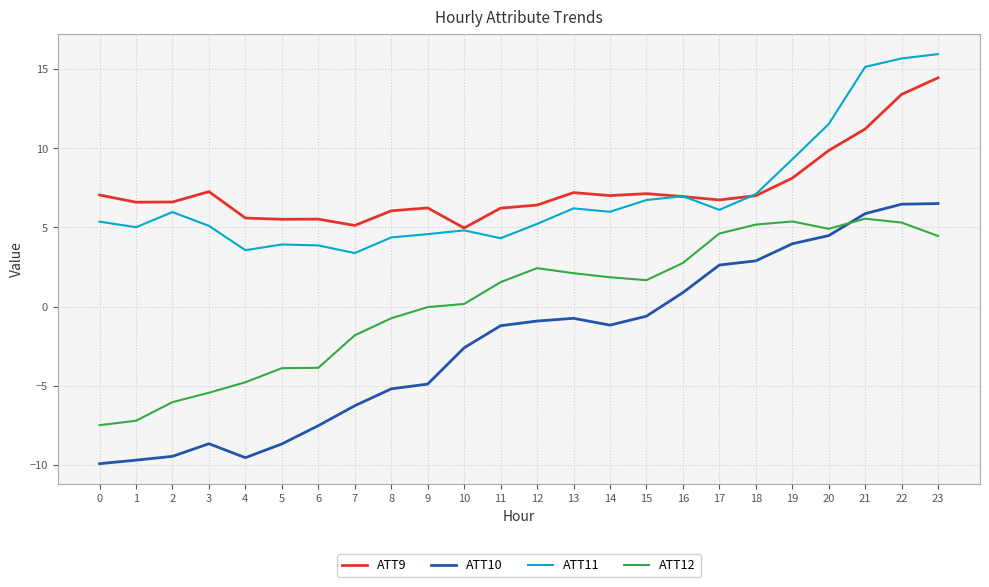

True or false: ATT9 and ATT12 cross at least once.

False